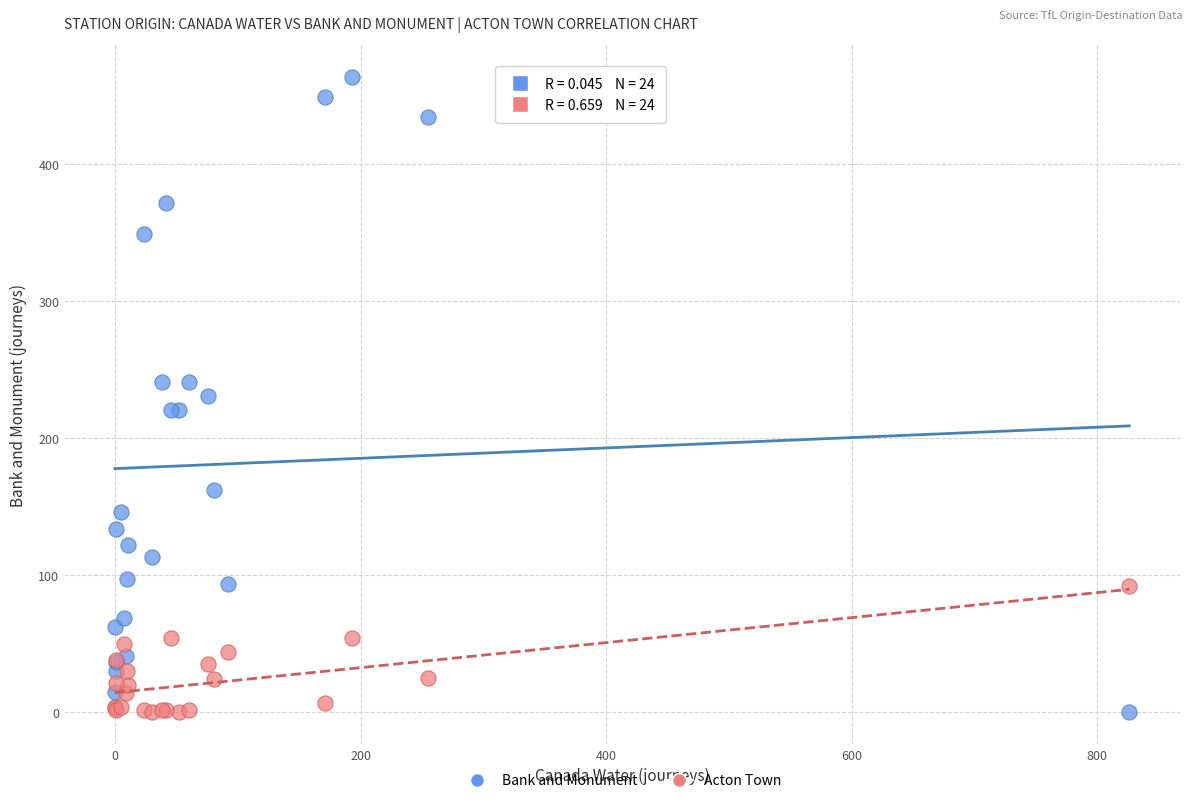

What is the X range (max minus min) for the scatter plot?

826